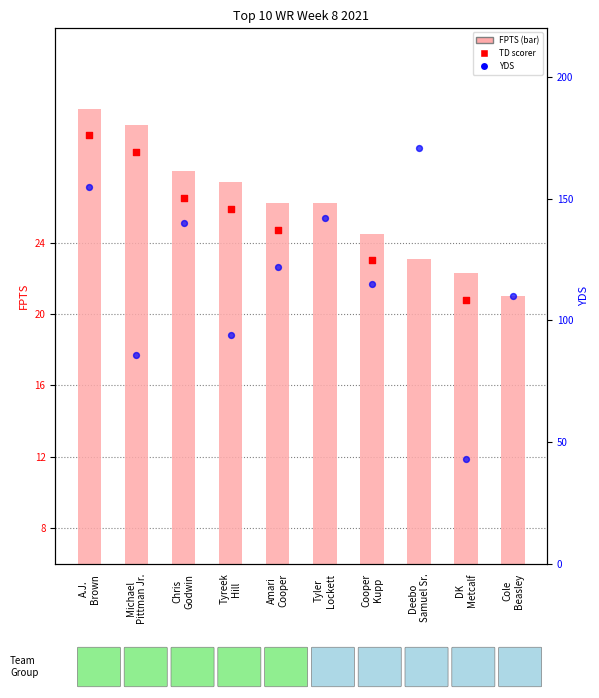

Which series has the largest Y range (max minus min)?

YDS